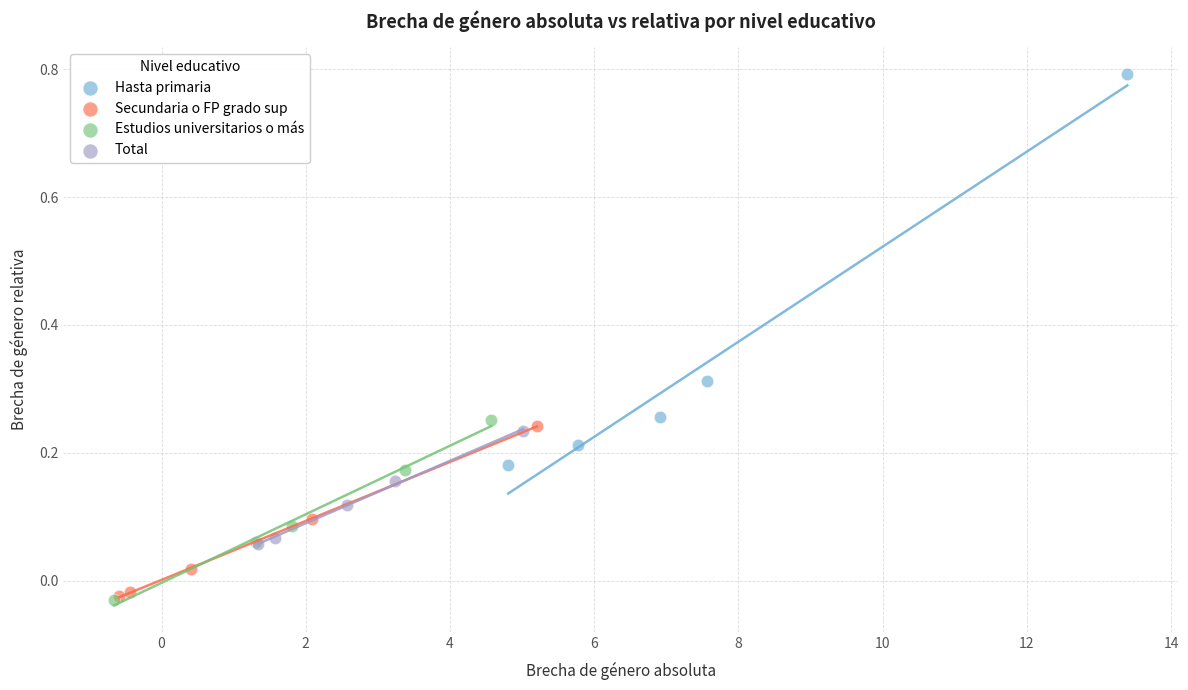

What are all the series names shown in the legend?

Hasta primaria, Secundaria o FP grado sup, Estudios universitarios o más, Total